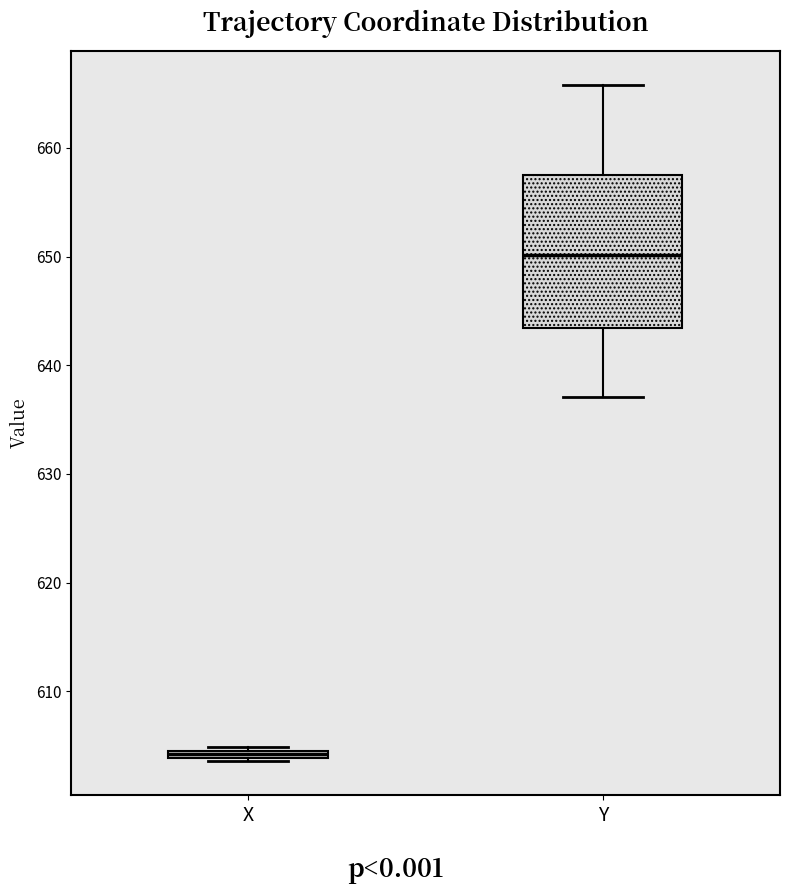

Which box has the highest median line?

Y